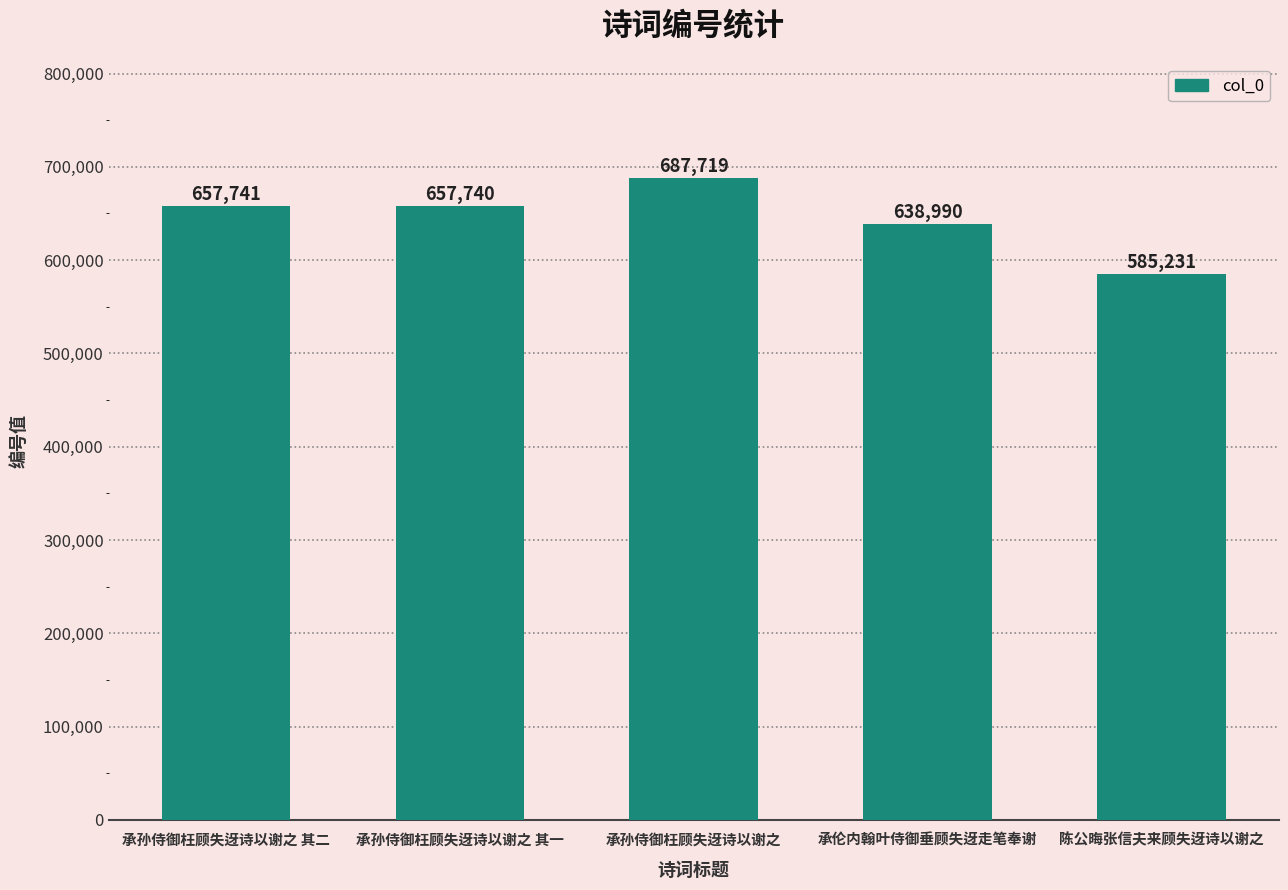

What is the difference between the second highest and second lowest values?

18751